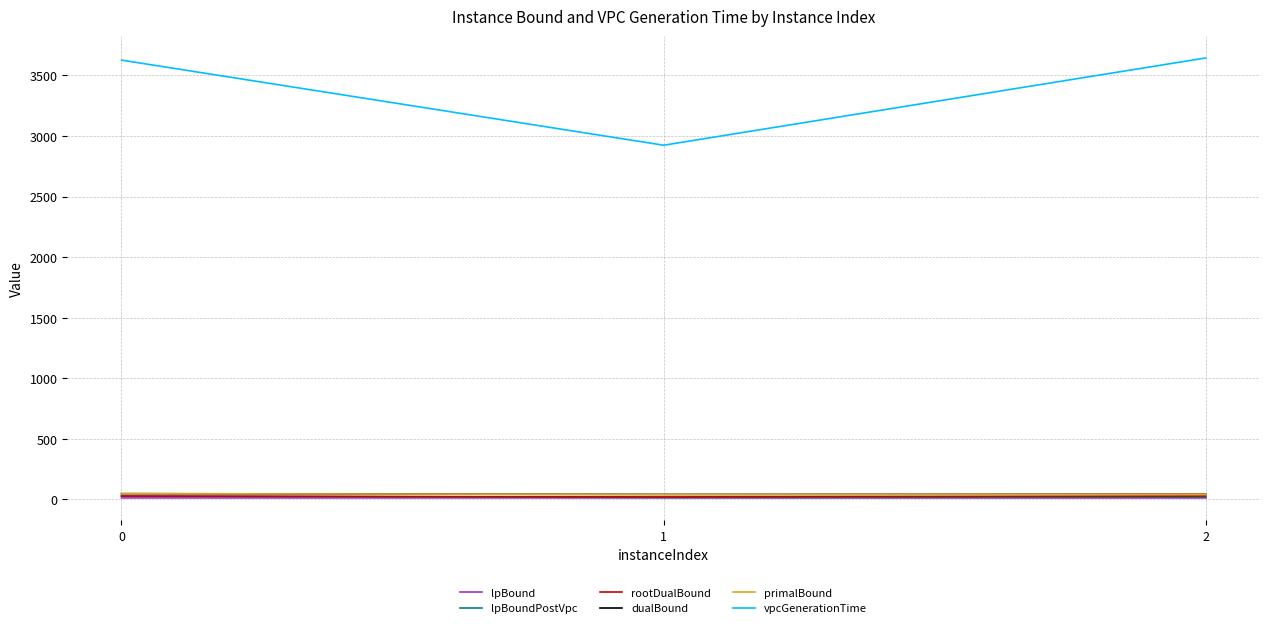

The vpcGenerationTime series shows 3644.5 at 2. True or false?

True